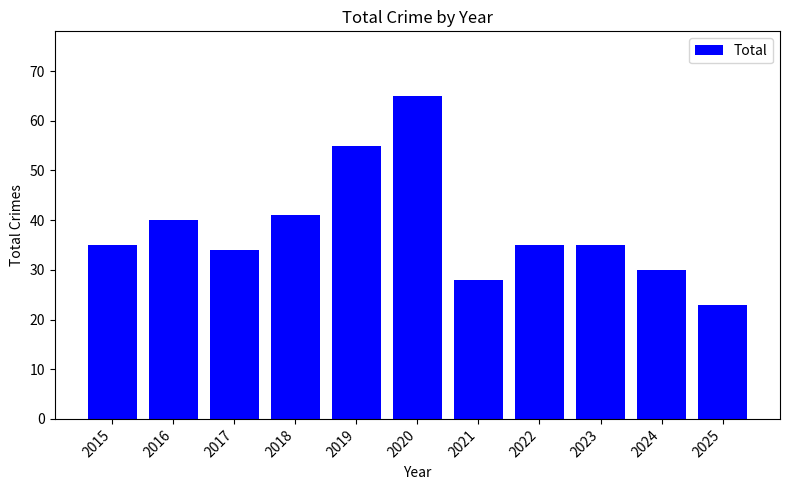

What is the change in value from 2015 to 2021?

-7